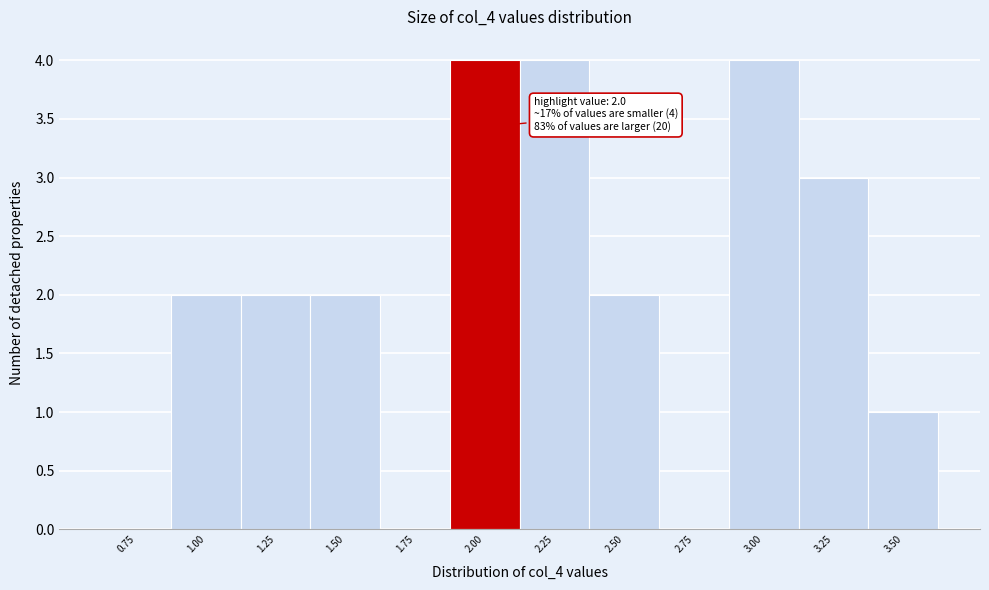

Reading left to right, extract all data points from this chart.

0.75=0	1.00=2	1.25=2	1.50=2	1.75=0	2.00=4	2.25=4	2.50=2	2.75=0	3.00=4	3.25=3	3.50=1